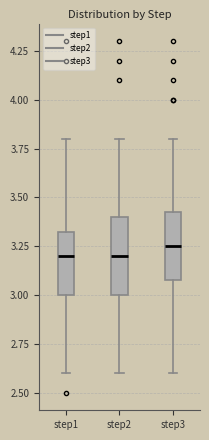

Which box is the tallest, from its lower edge to its upper edge?

step2